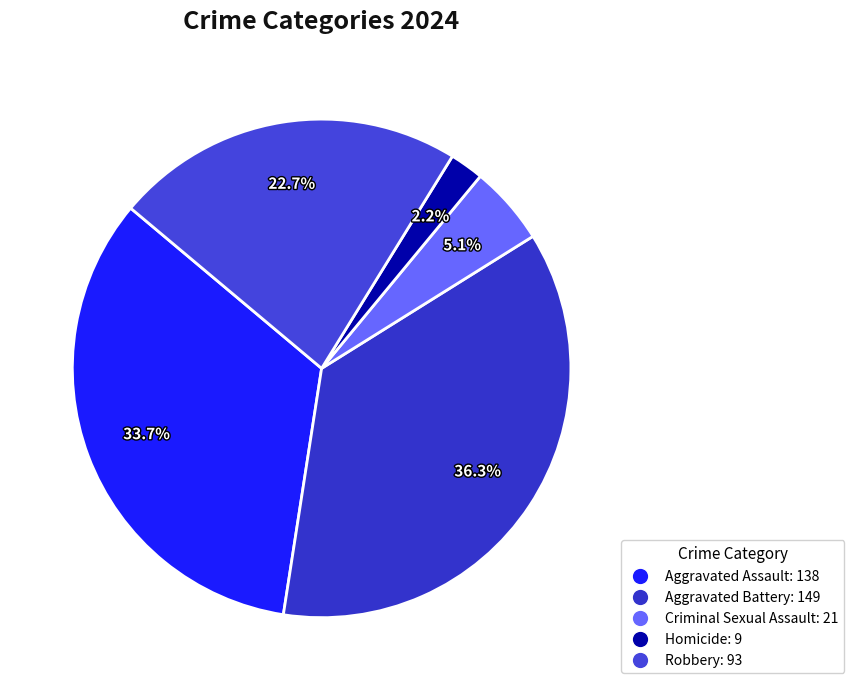

How many slices are in this pie chart?

5